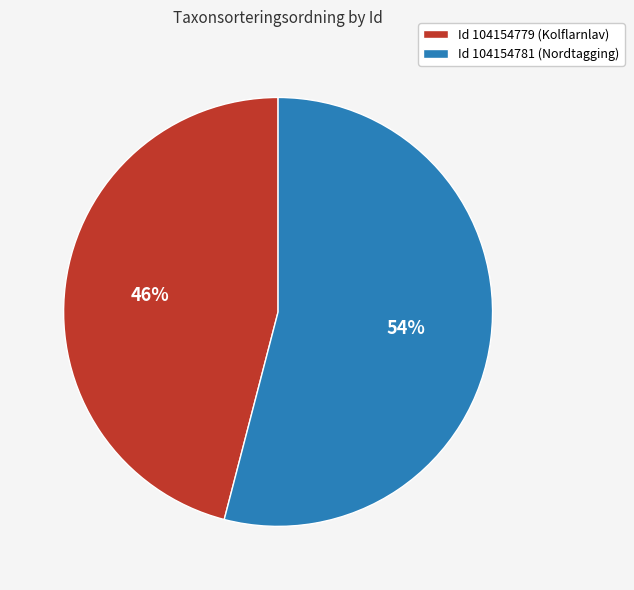

Does Id 104154781 (Nordtagging) represent more than half of the total?

Yes